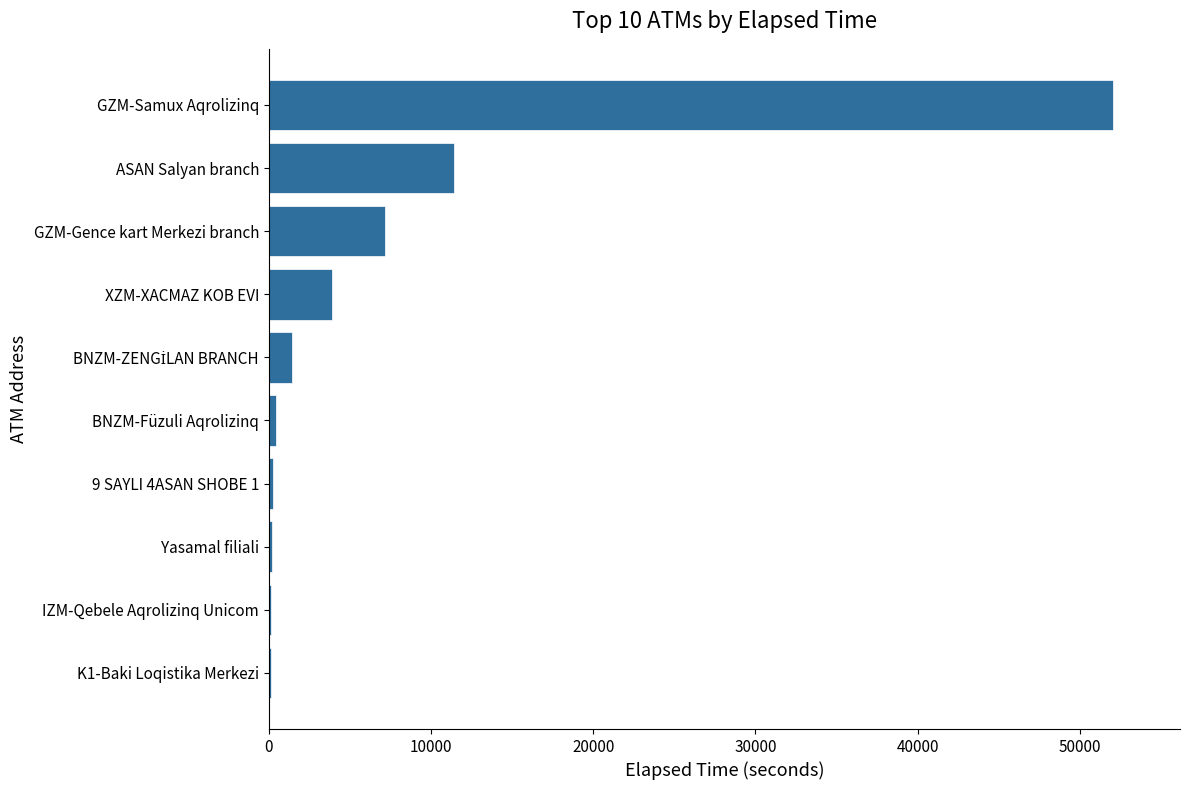

Where is the data nearest to the value 26063?

ASAN Salyan branch